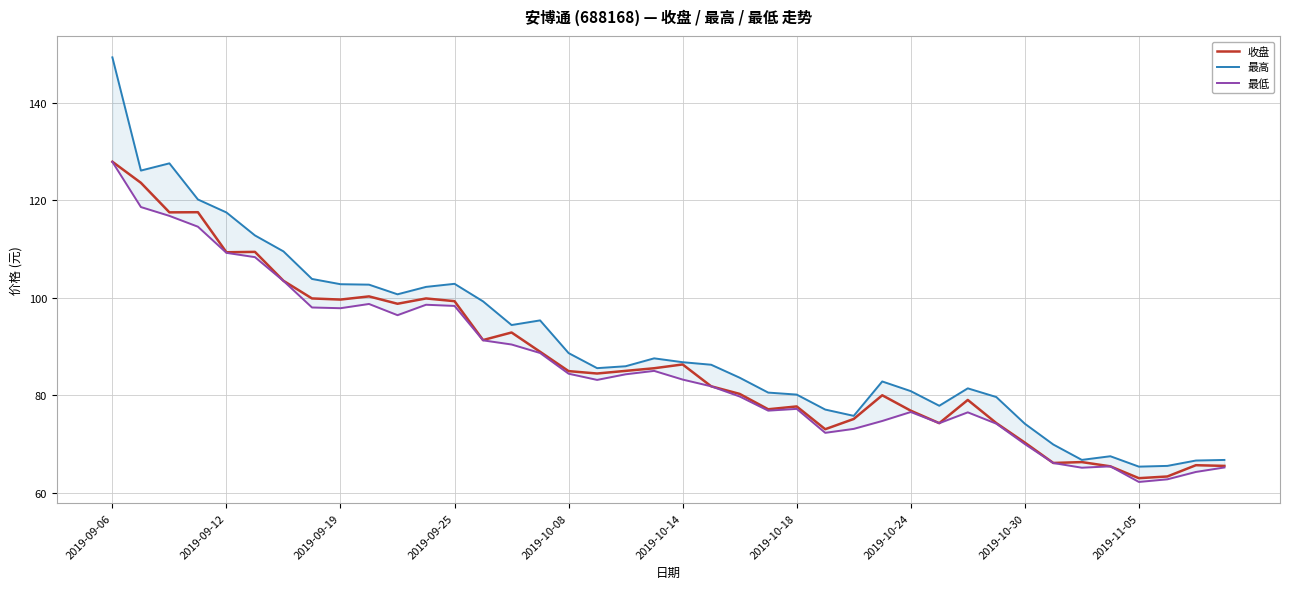

What is the highest value of the 收盘 series?

127.9